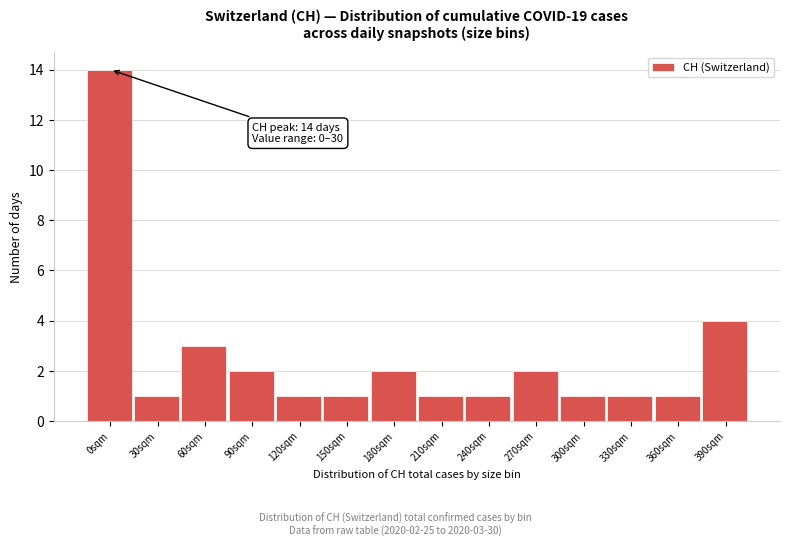

Reading left to right, extract all data points from this chart.

14	1	3	2	1	1	2	1	1	2	1	1	1	4